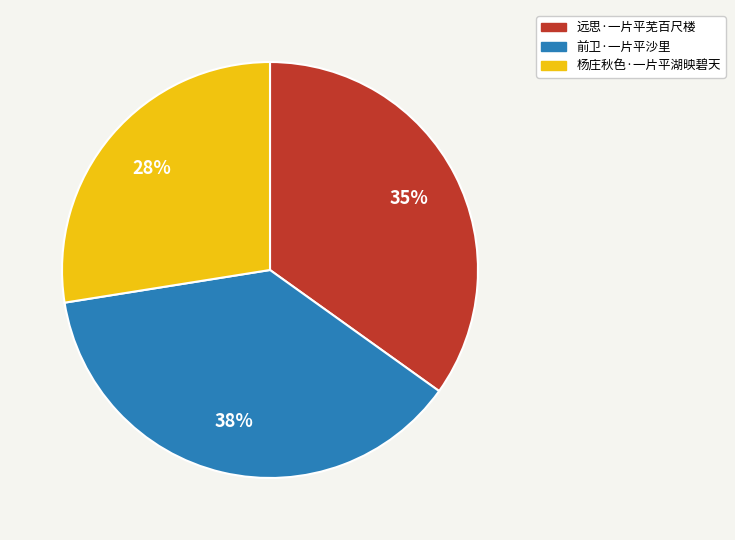

To the nearest percent, what percentage of the pie is 杨庄秋色·一片平湖映碧天?

28%